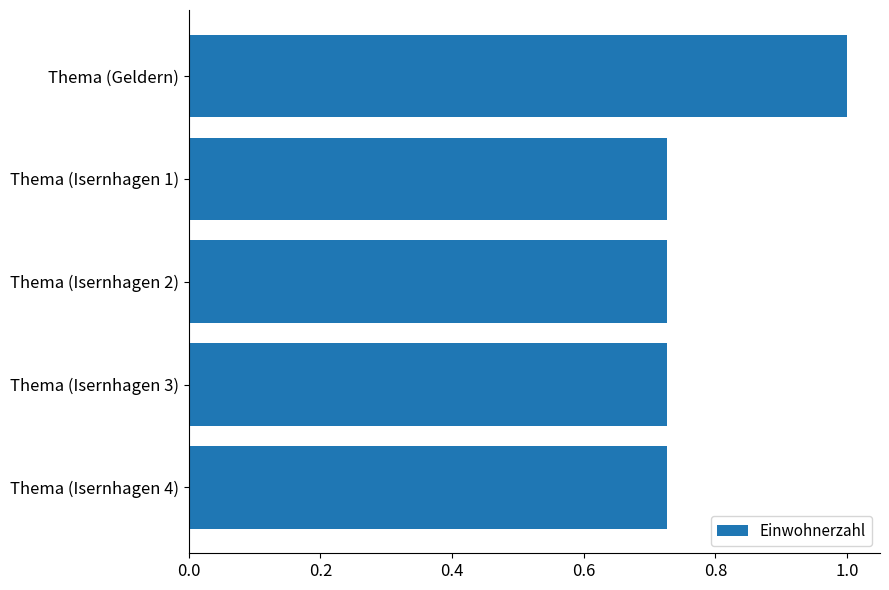

How many data points does each series have?

5